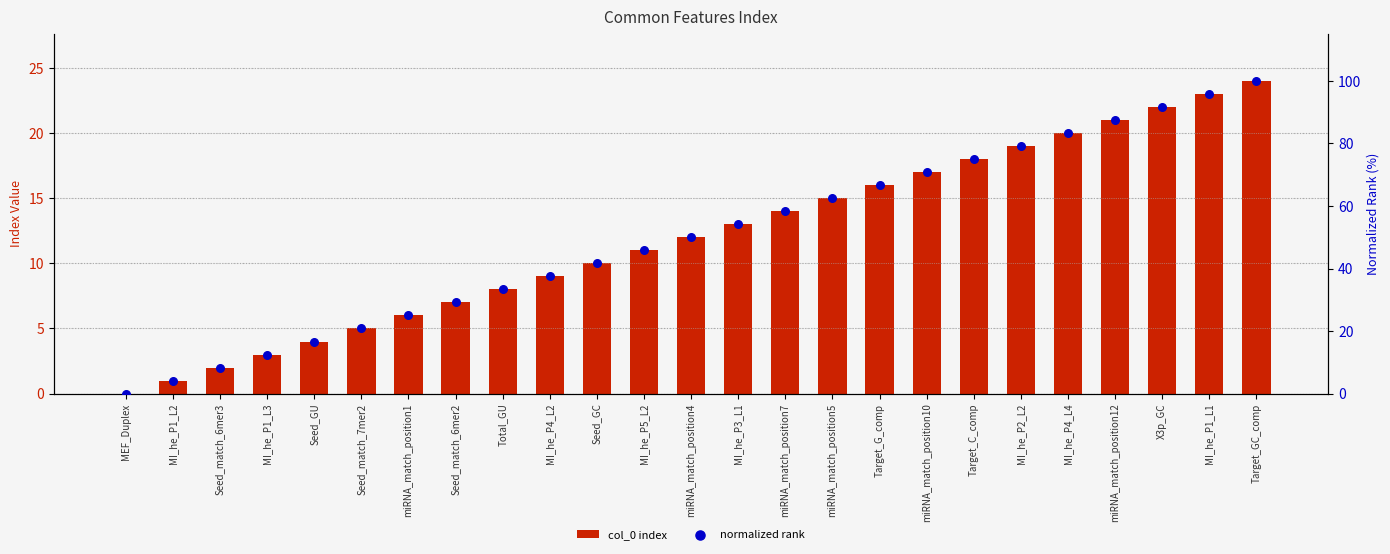

Which series has the largest total across all categories?

normalized rank